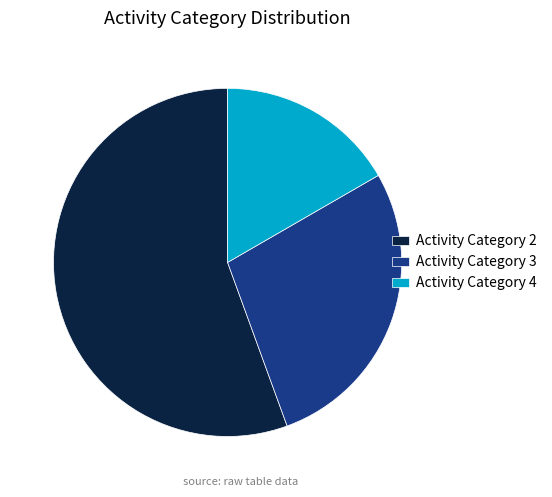

Between Activity Category 4 and Activity Category 3, which is larger?

Activity Category 3